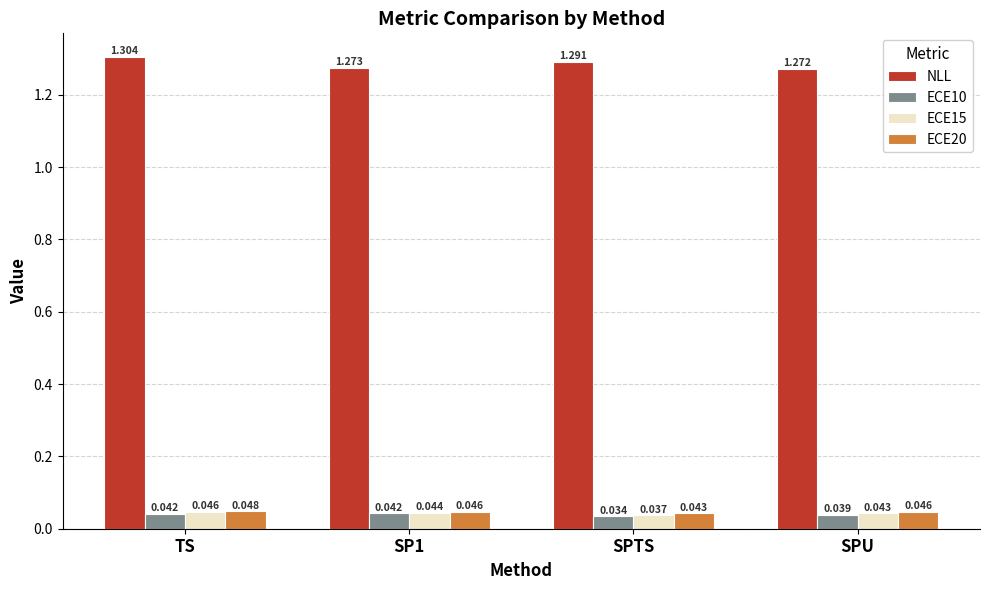

Count the number of data series in this chart.

4